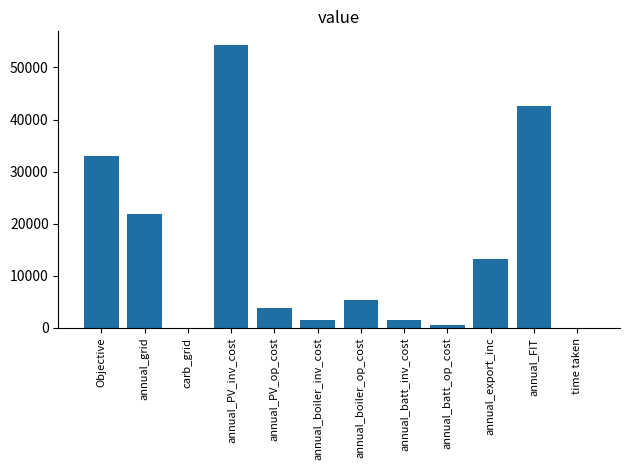

The value at Objective is 33010.3. True or false?

True